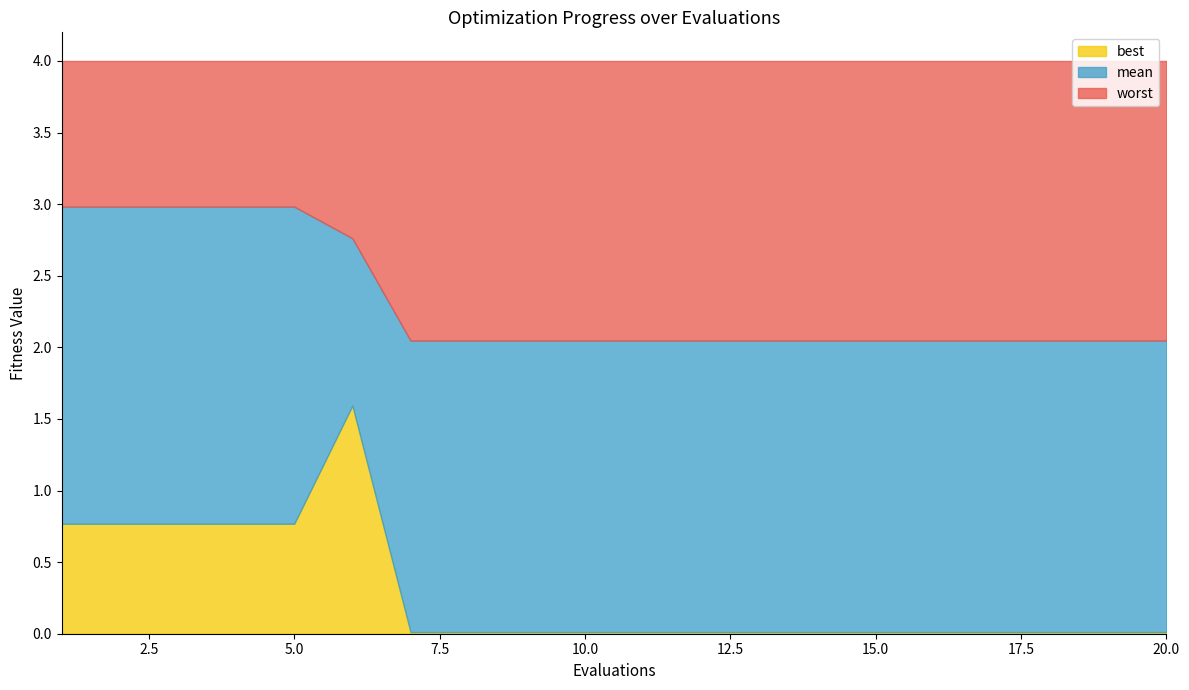

Reading left to right, what are all the values shown in this chart?

mean: 3.0	3.0	3.0	3.0	3.0	2.8	2.0	2.0	2.0	2.0	2.0	2.0	2.0	2.0	2.0	2.0	2.0	2.0	2.0	2.0
best: 0.8	0.8	0.8	0.8	0.8	1.6	0.0	0.0	0.0	0.0	0.0	0.0	0.0	0.0	0.0	0.0	0.0	0.0	0.0	0.0
worst: 4.0	4.0	4.0	4.0	4.0	4.0	4.0	4.0	4.0	4.0	4.0	4.0	4.0	4.0	4.0	4.0	4.0	4.0	4.0	4.0